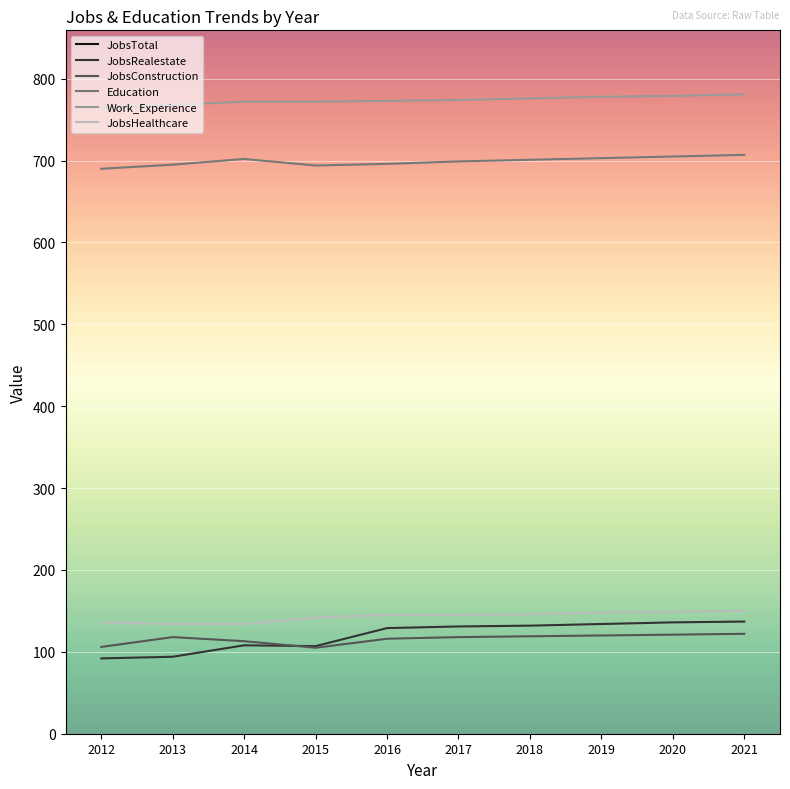

What are all the series names shown in the legend?

JobsTotal, JobsRealestate, JobsConstruction, Education, Work_Experience, JobsHealthcare